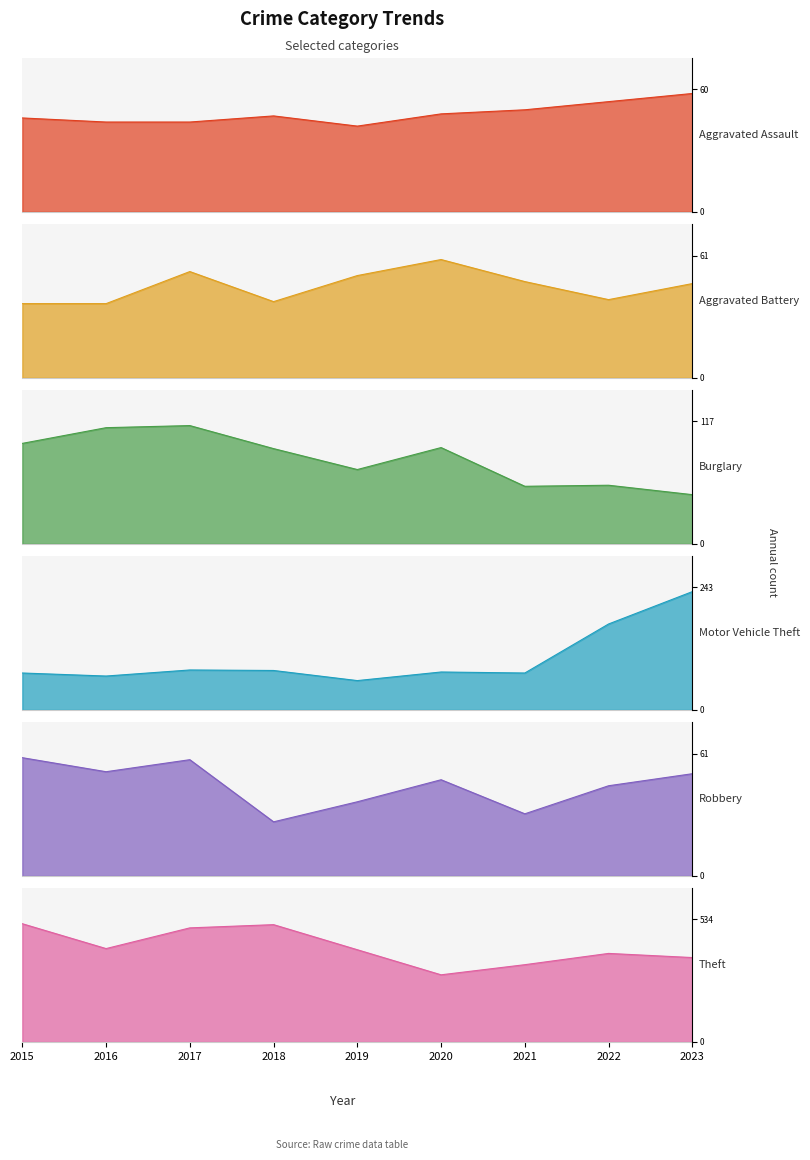

True or false: Motor Vehicle Theft and Burglary cross at least once.

True